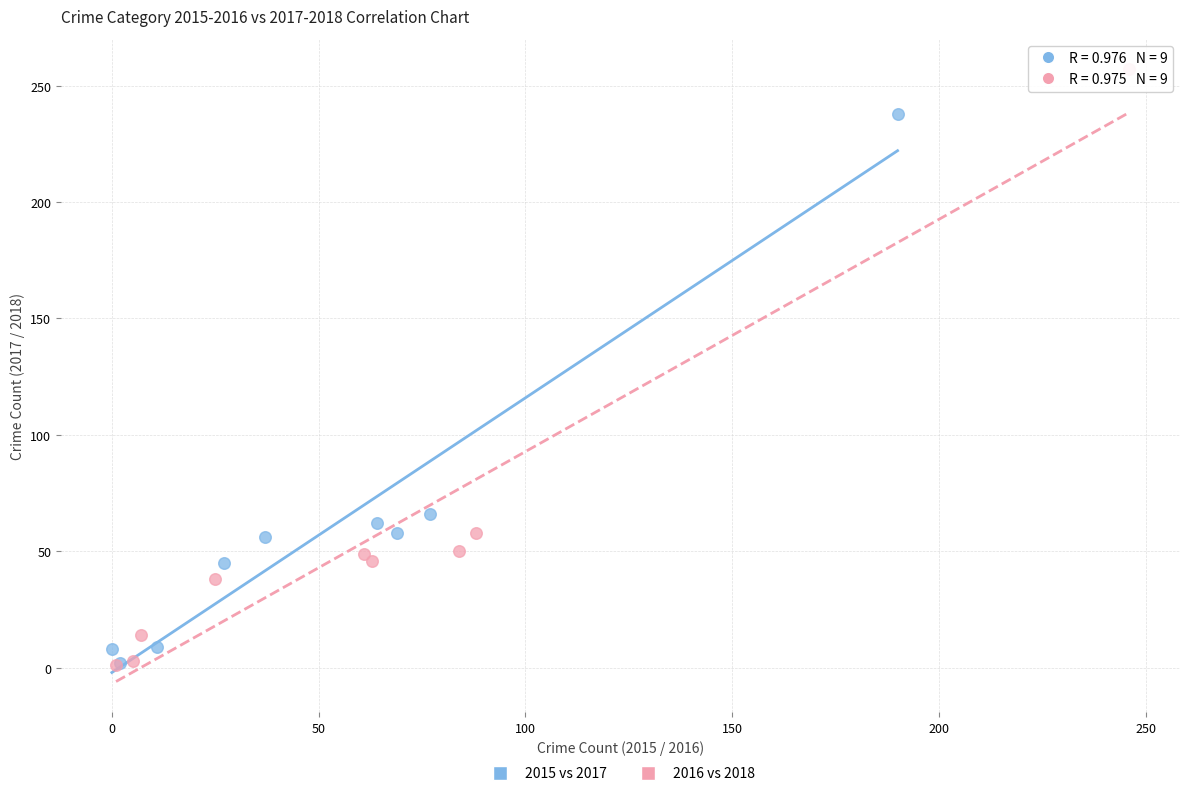

Which series has the largest Y range (max minus min)?

2016 vs 2018